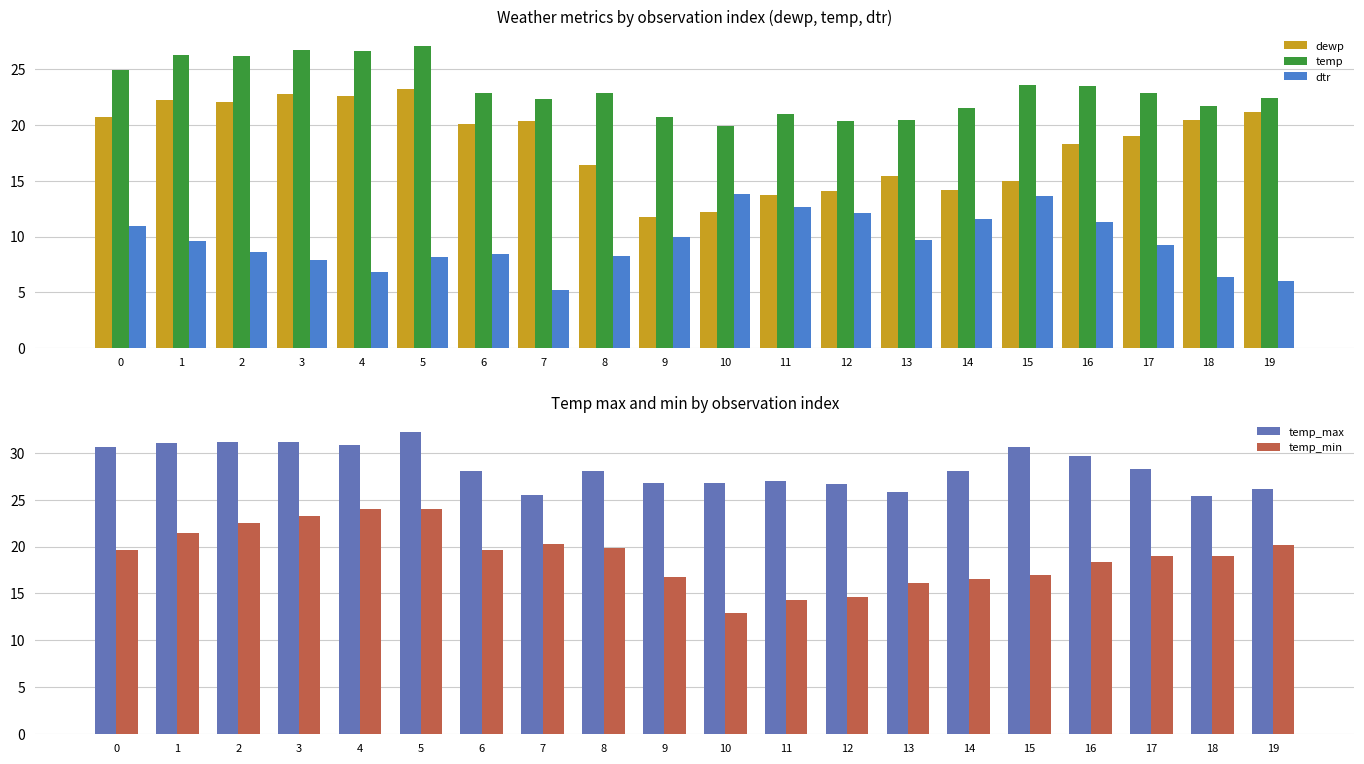

True or false: temp_max has a value of 8.7 at 13.

False